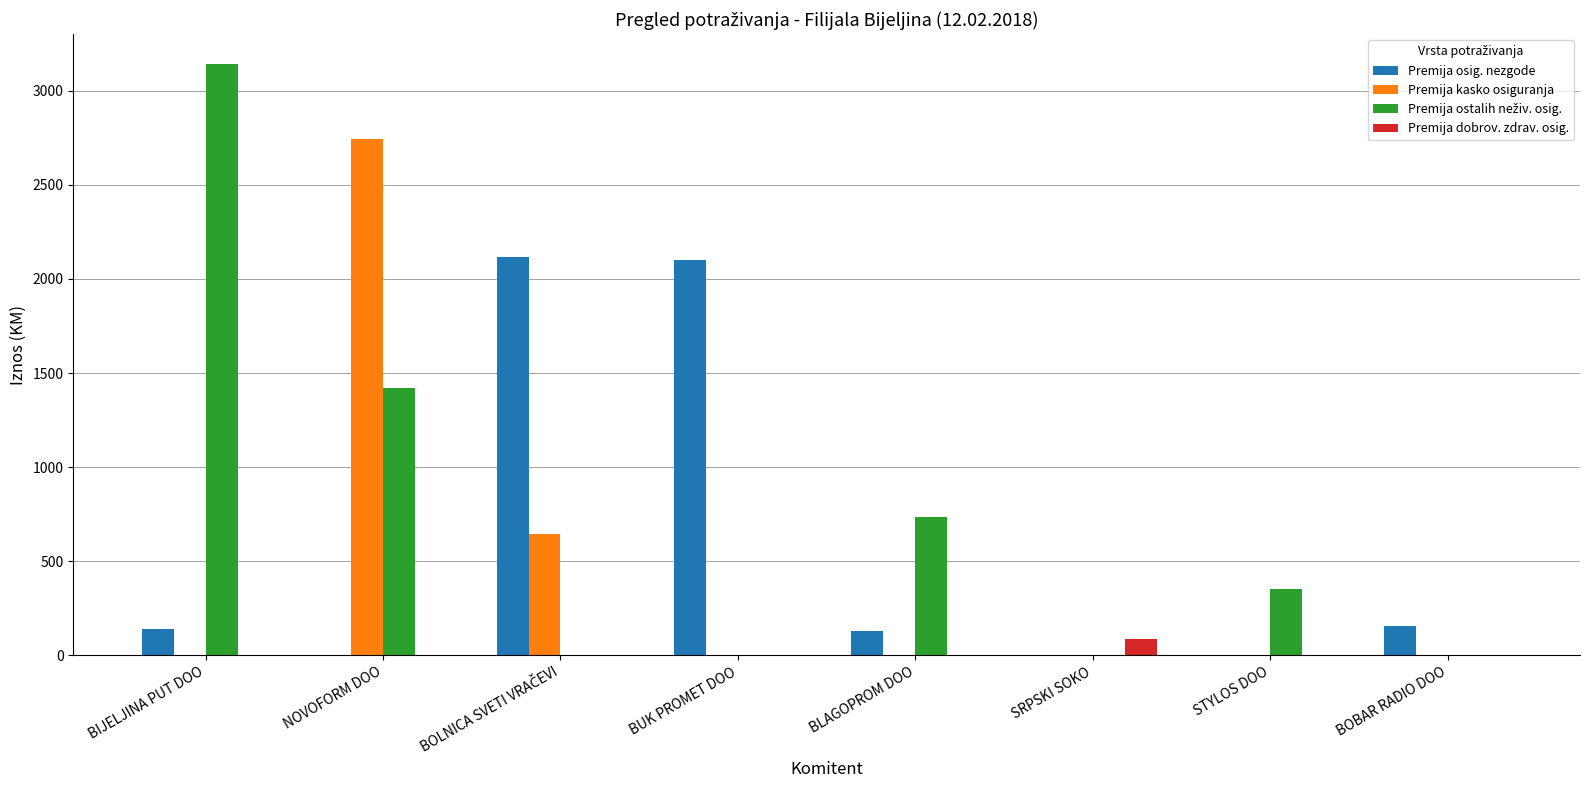

What is the average value of the Premija kasko osiguranja series?

423.4